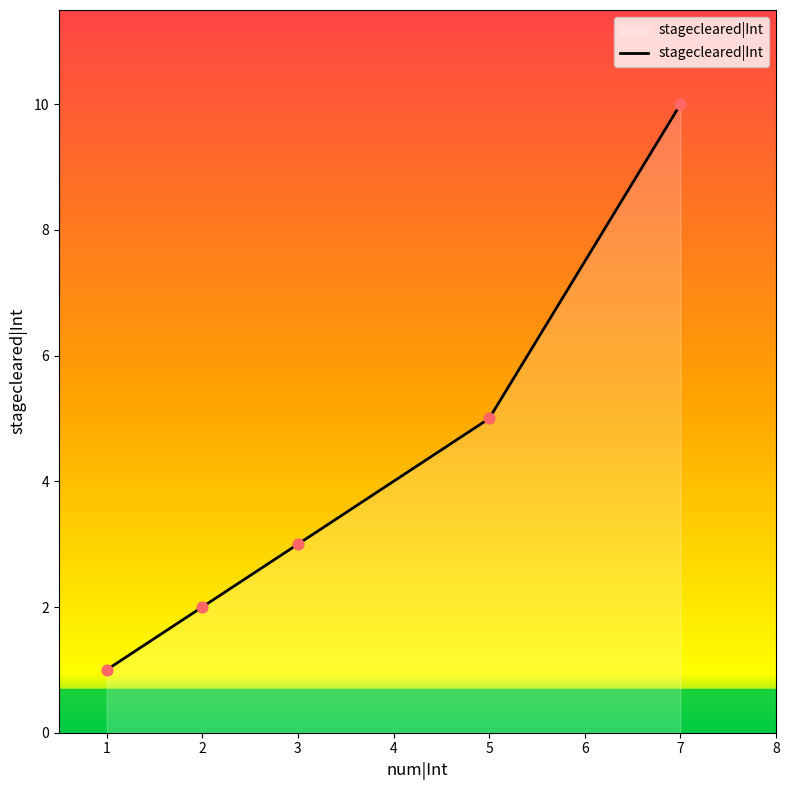

Approximately how many times larger is the value at 2 compared to 3?

0.7